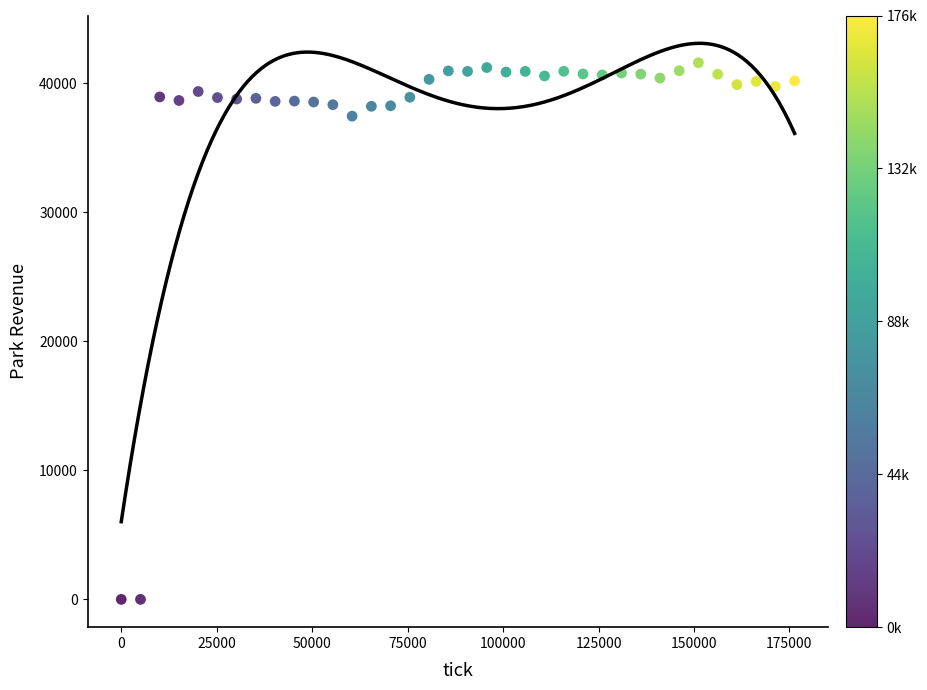

What Y value in the scatter plot is closest to 20790?

37445.1